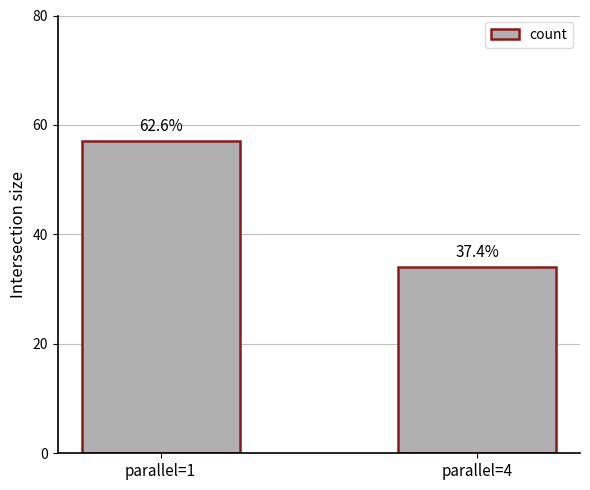

What is the difference between the values at parallel=4 and parallel=1?

23